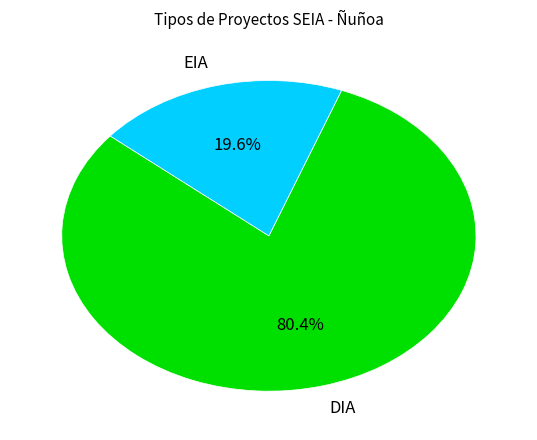

To the nearest percent, what is the combined percentage of DIA and EIA?

100%